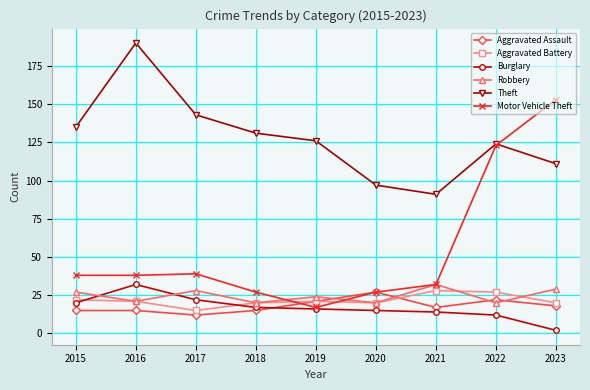

What is the smallest value displayed?

2